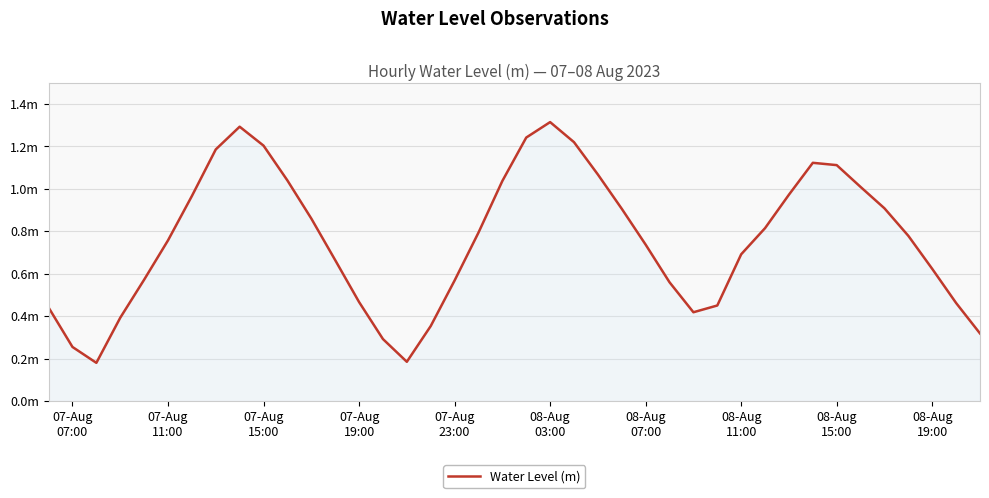

Reading right to left, transcribe all the data shown in this chart.

0.3	0.5	0.6	0.8	0.9	1.0	1.1	1.1	1.0	0.8	0.7	0.5	0.4	0.6	0.7	0.9	1.1	1.2	1.3	1.2	1.0	0.8	0.6	0.4	0.2	0.3	0.5	0.7	0.9	1.0	1.2	1.3	1.2	1.0	0.8	0.6	0.4	0.2	0.3	0.4